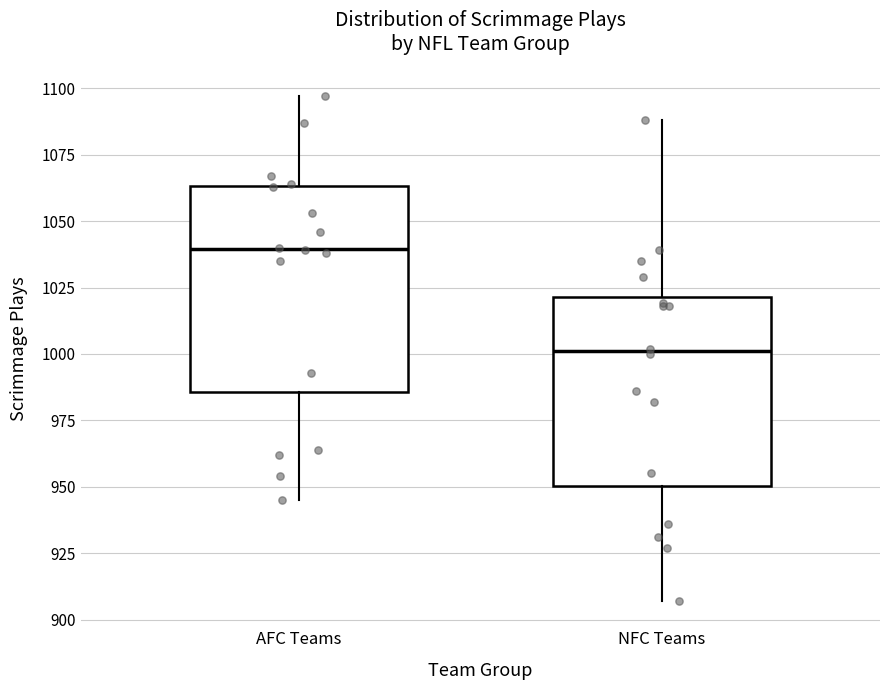

Which box's median line is the lowest?

NFC Teams